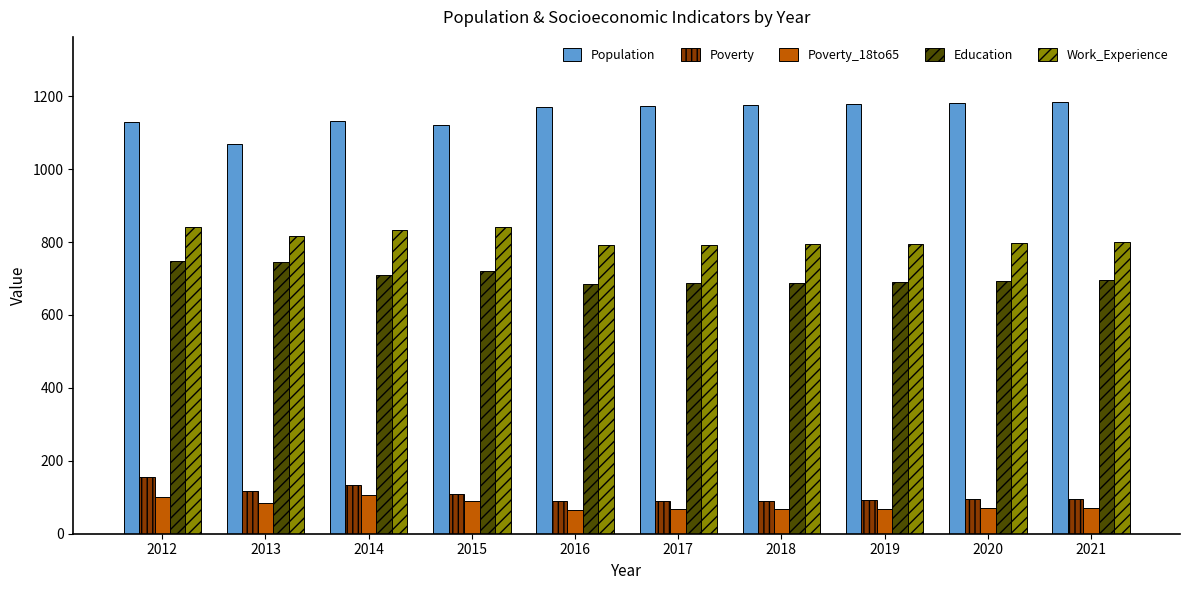

At how many categories does at least one series exceed 229?

10